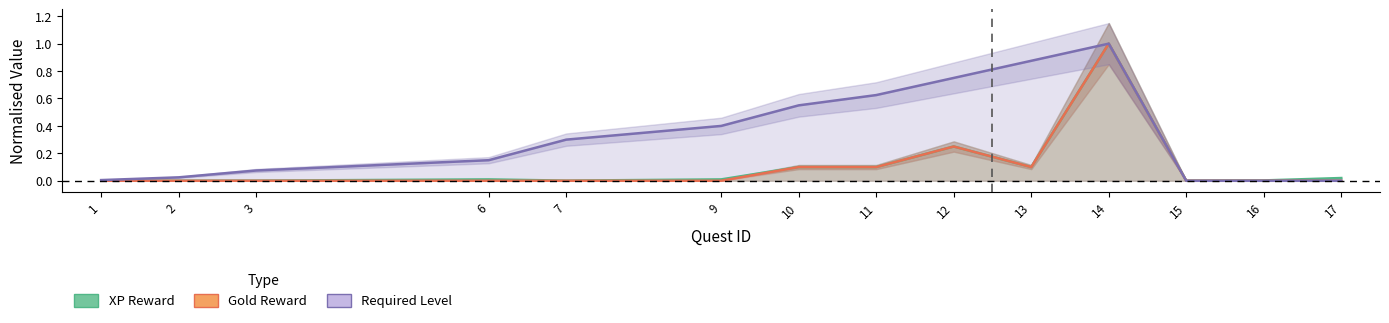

Does the chart have visible grid lines?

No